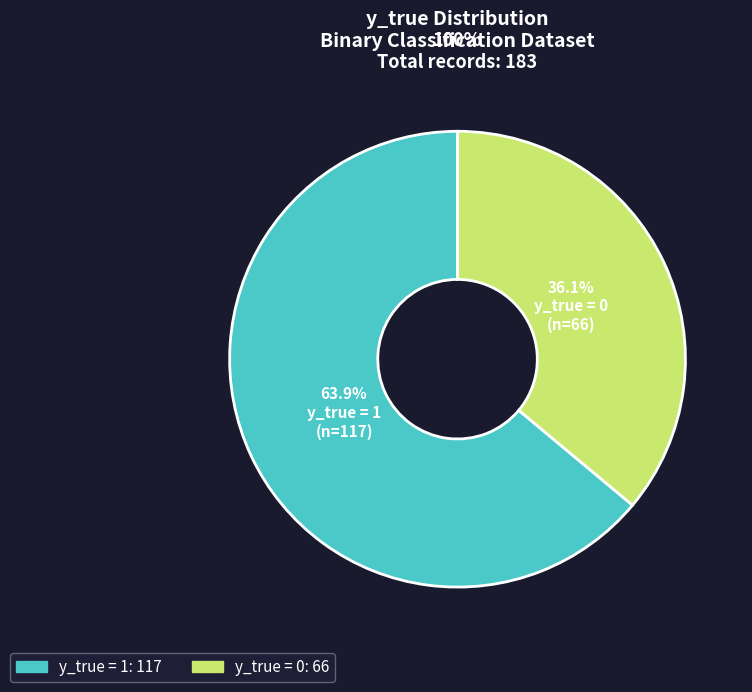

The y_true = 1 slice represents 64% of the pie. True or false?

True